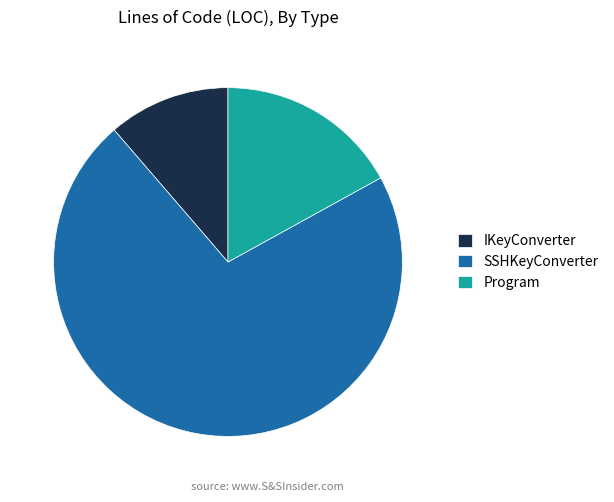

Does any single category account for the majority?

Yes